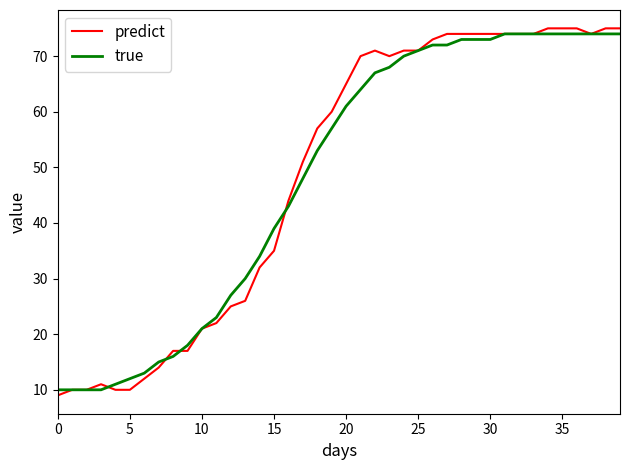

Which series has the widest spread of values?

predict